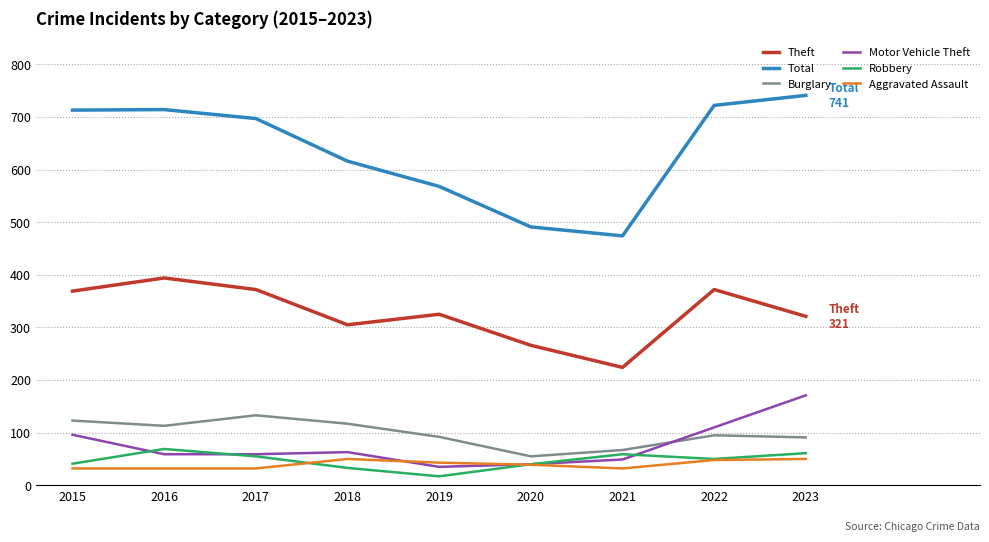

At which label does Burglary first exceed 95?

2015